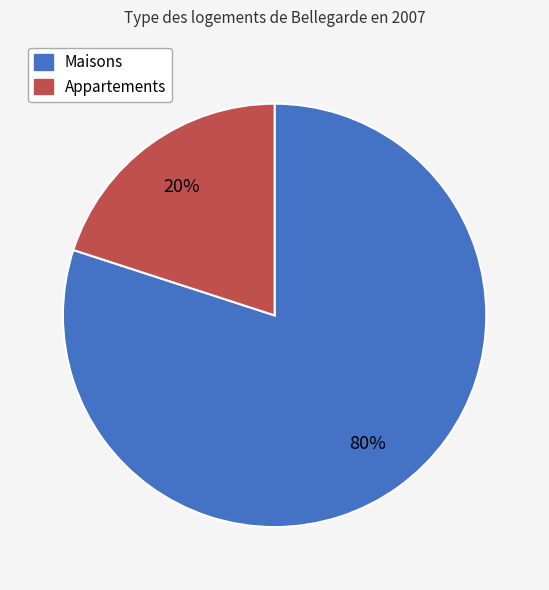

To the nearest percent, what is the difference between the largest and smallest slice percentages?

60%